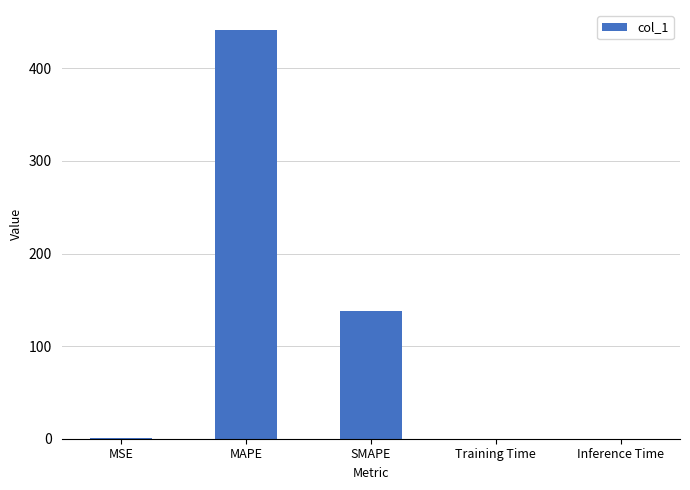

Which label corresponds to the largest value in the chart?

MAPE